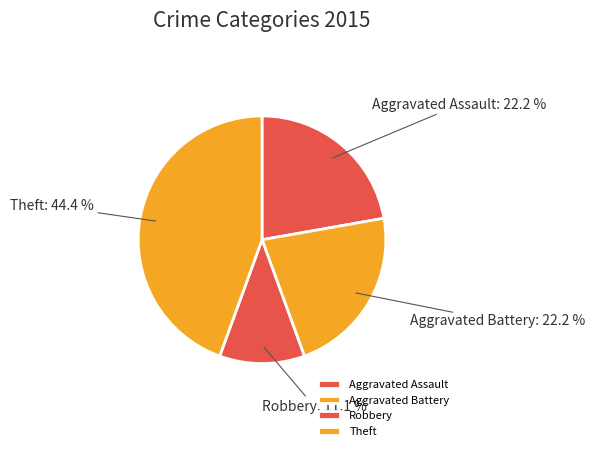

Does any single category account for the majority?

No